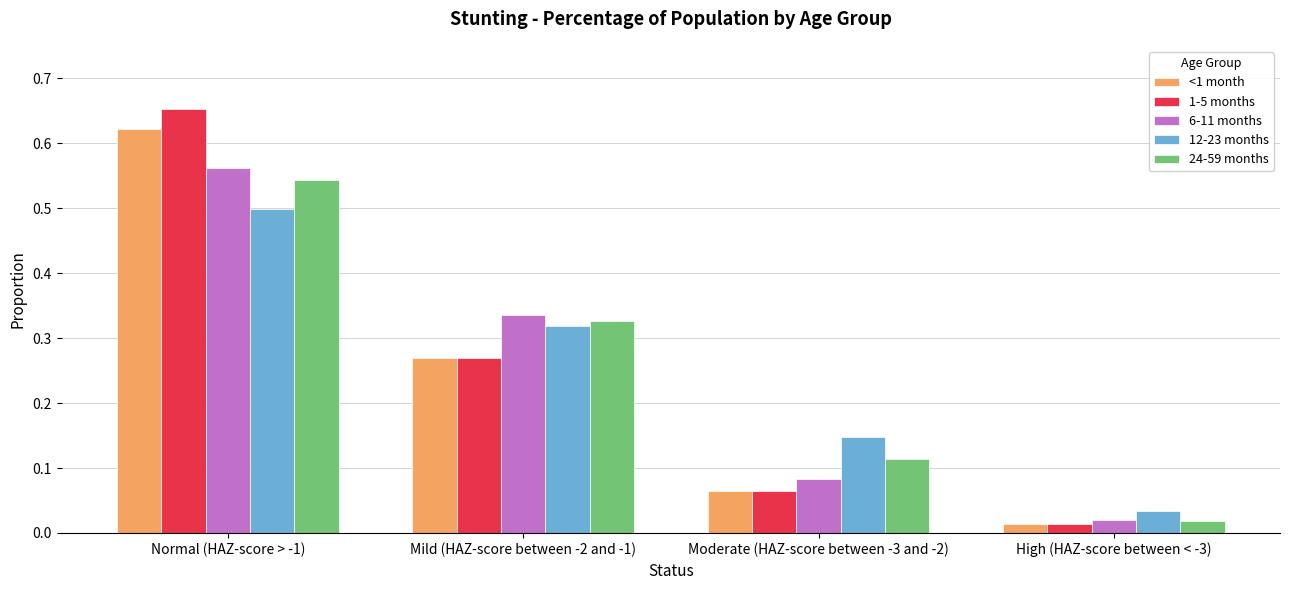

Which category has the highest value across all series?

Normal (HAZ-score > -1)